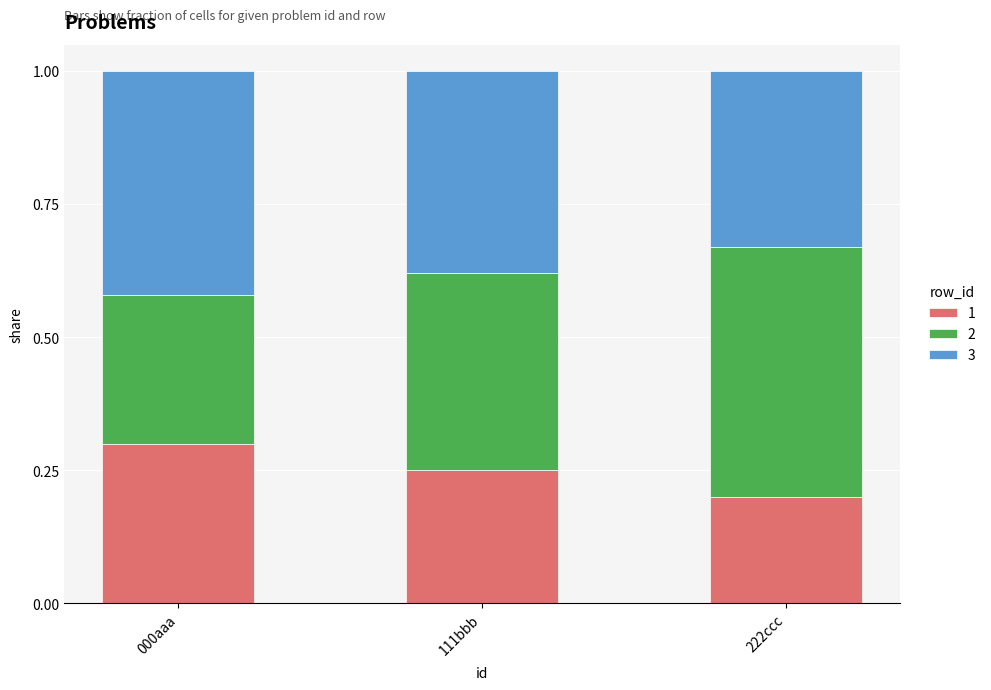

What is the total value across all series at 000aaa?

1.0